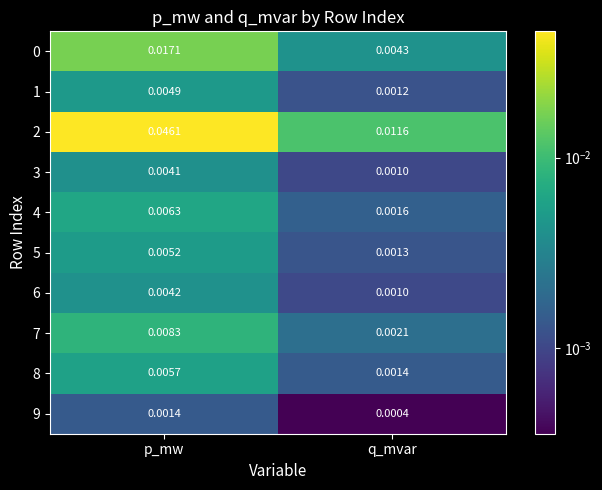

Which series has the largest total across all categories?

2